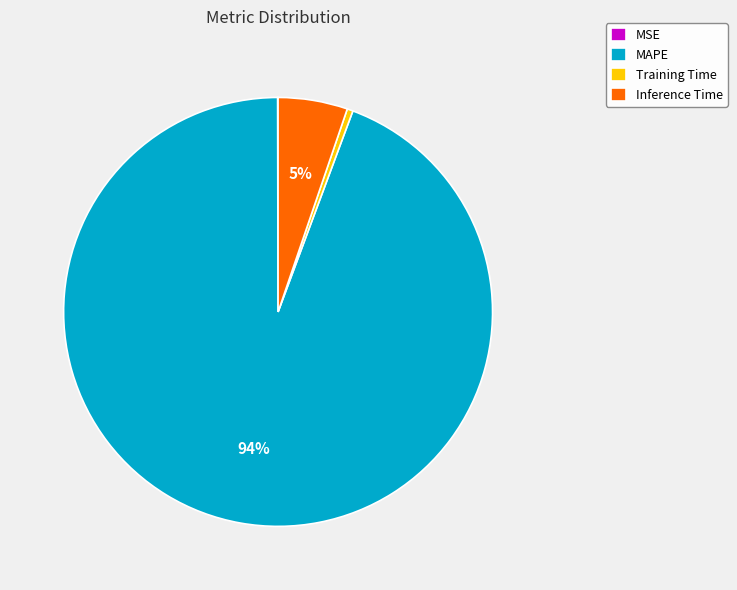

To the nearest percent, what is the average slice percentage?

25%